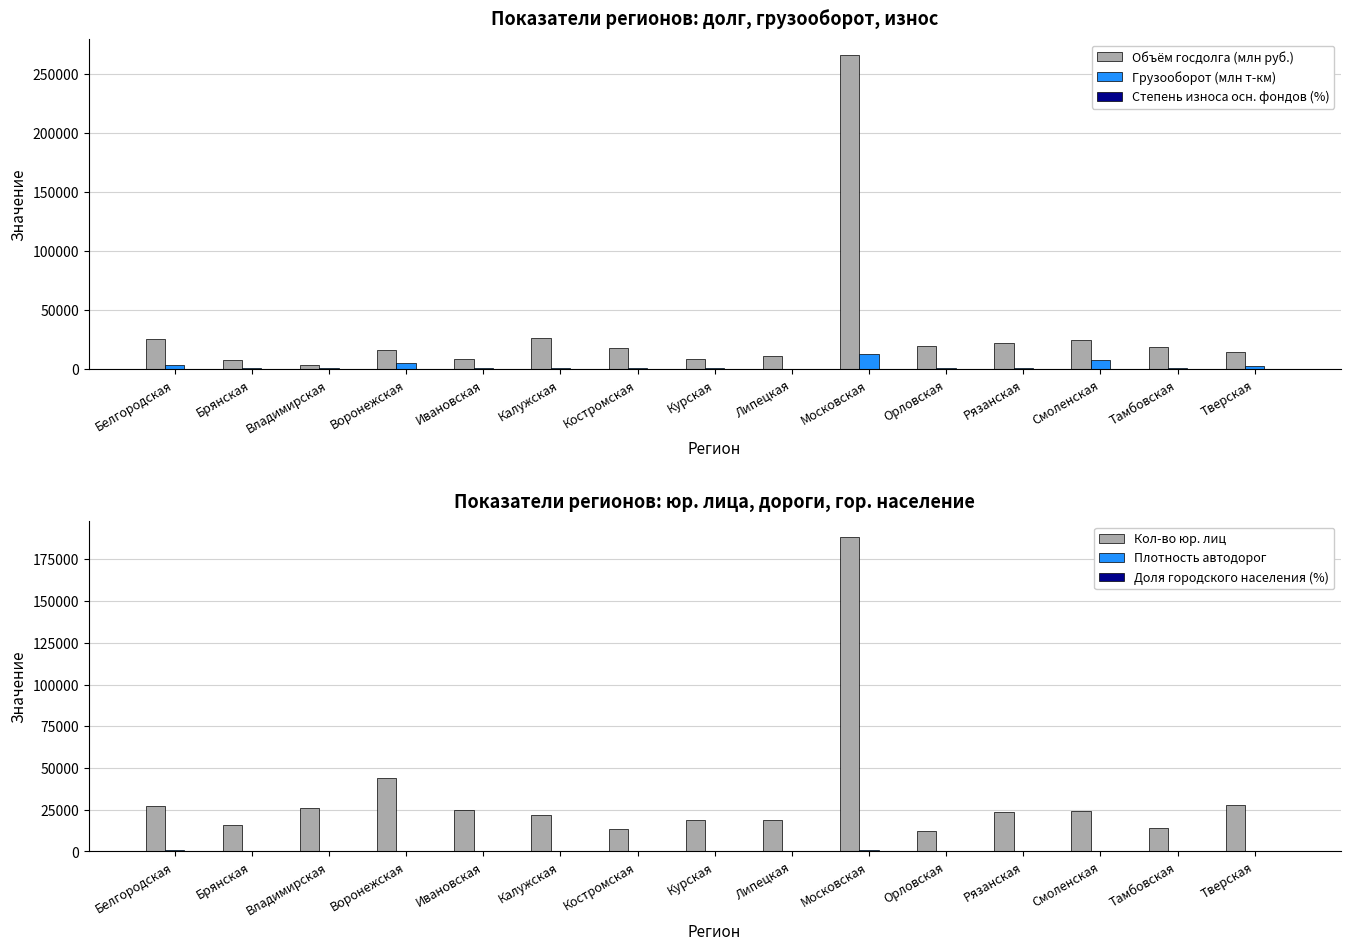

What is the minimum value shown in the chart?

44.2